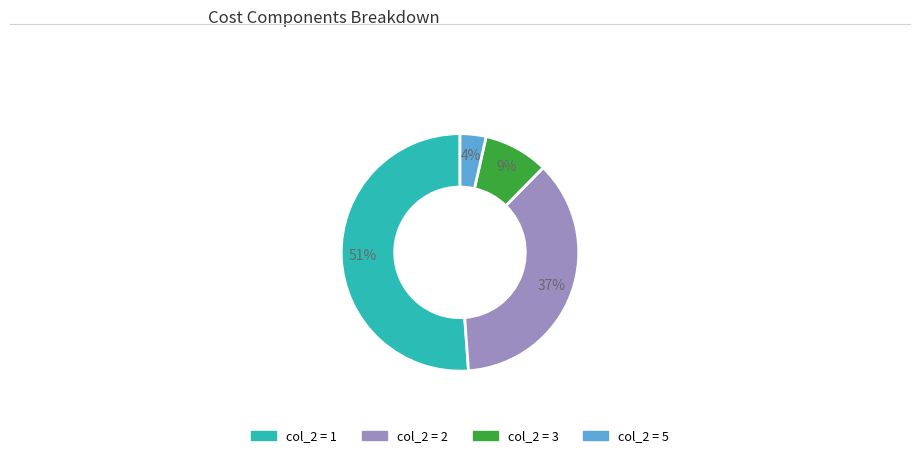

How many segments does this pie chart have?

4